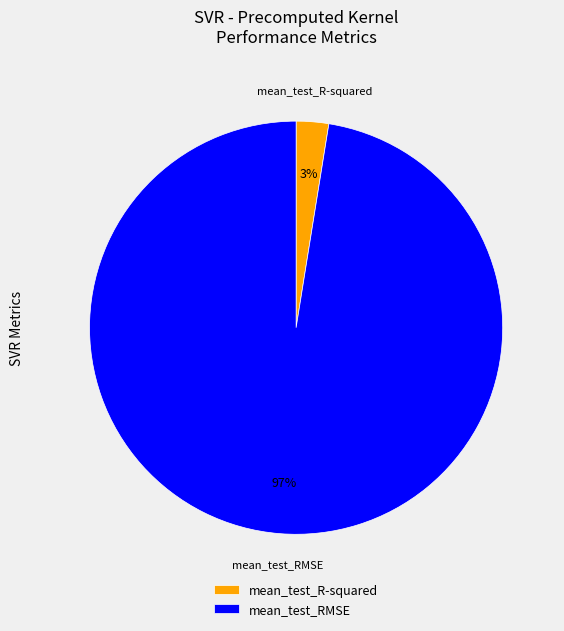

To the nearest percent, what is the combined percentage of mean_test_RMSE and mean_test_R-squared?

100%